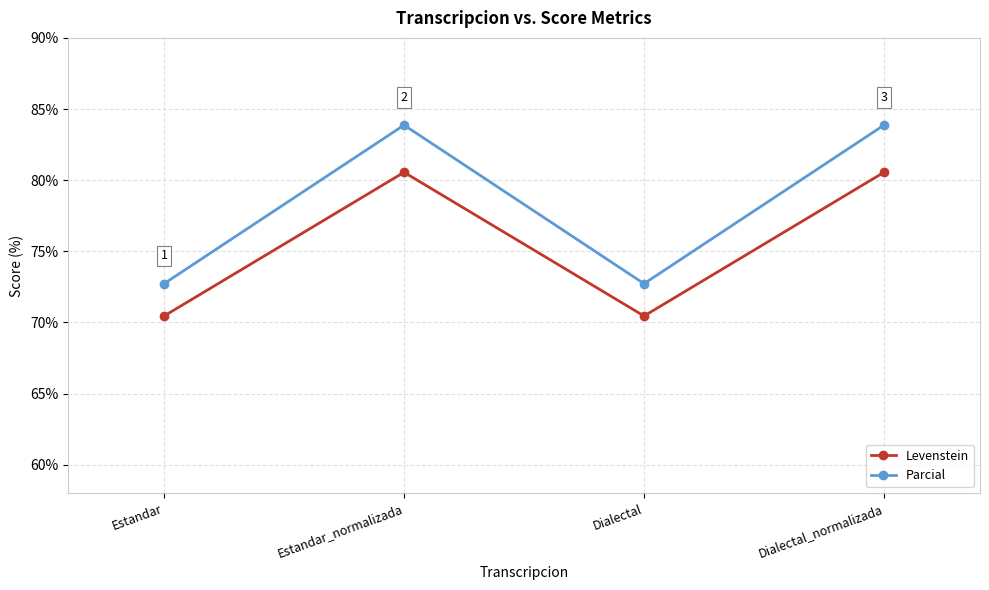

Which series has the largest range (max minus min)?

Parcial